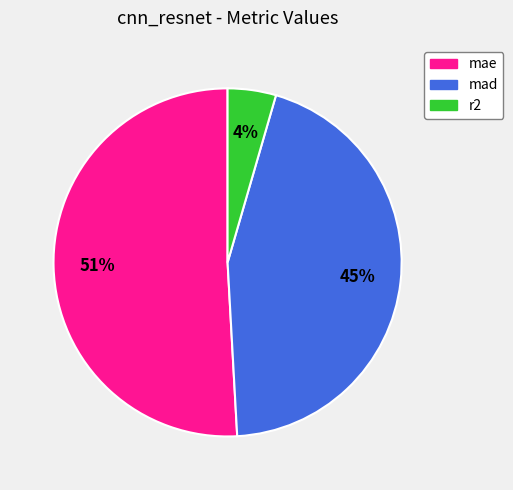

What is the ratio of the value at r2 to the value at mad?

0.1